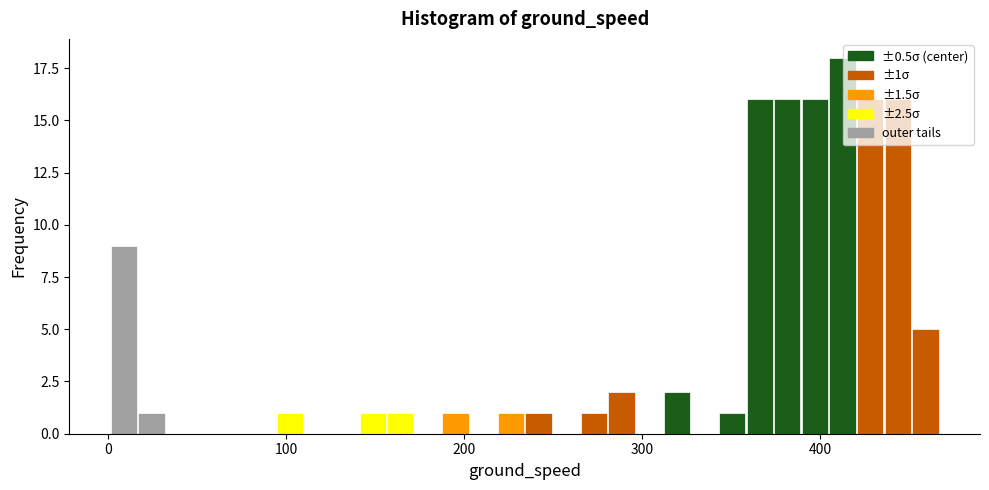

Read against the x-axis, roughly where is the centre of the tallest bar?

410